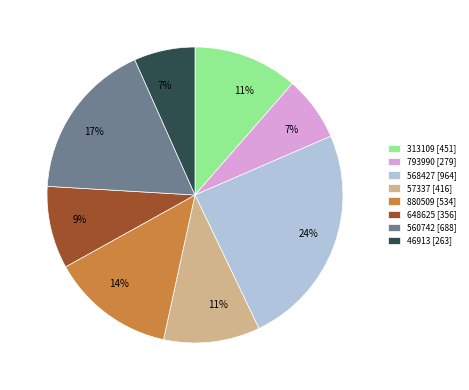

Is there any slice that represents more than half of the pie?

No